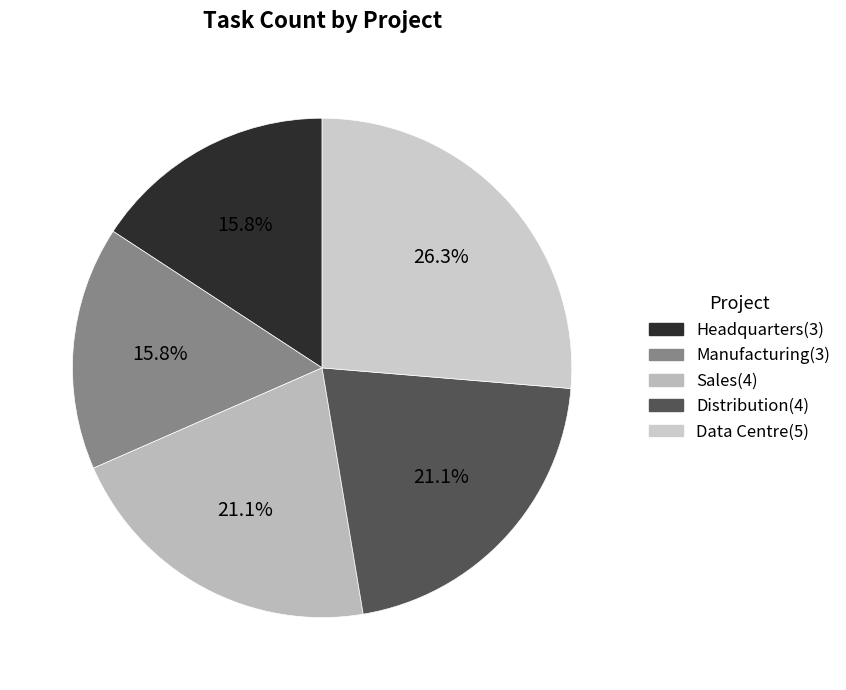

How many segments does this pie chart have?

5